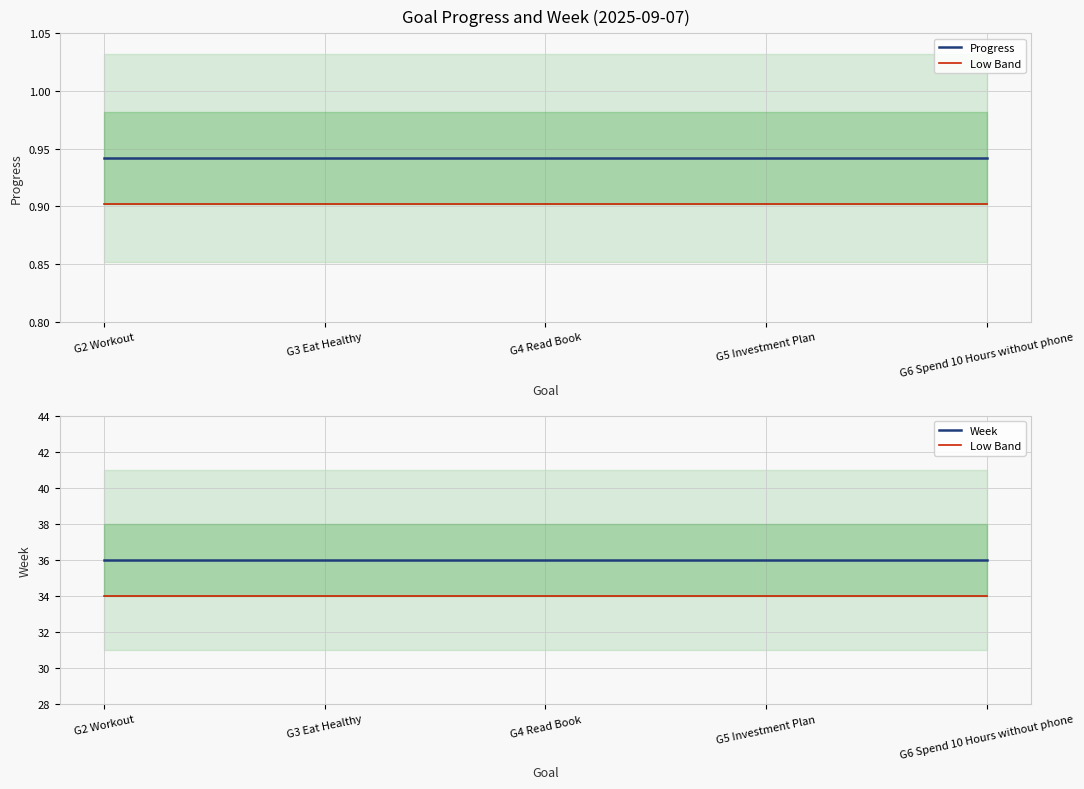

What is the value of the Week point at the 2nd from the left?

36.0